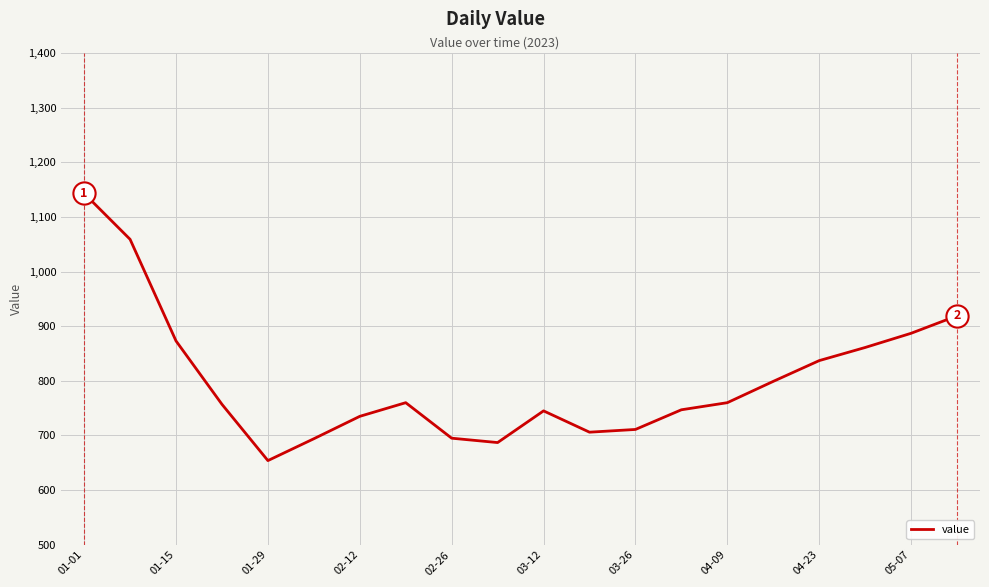

What is the minimum value shown in the chart?

654